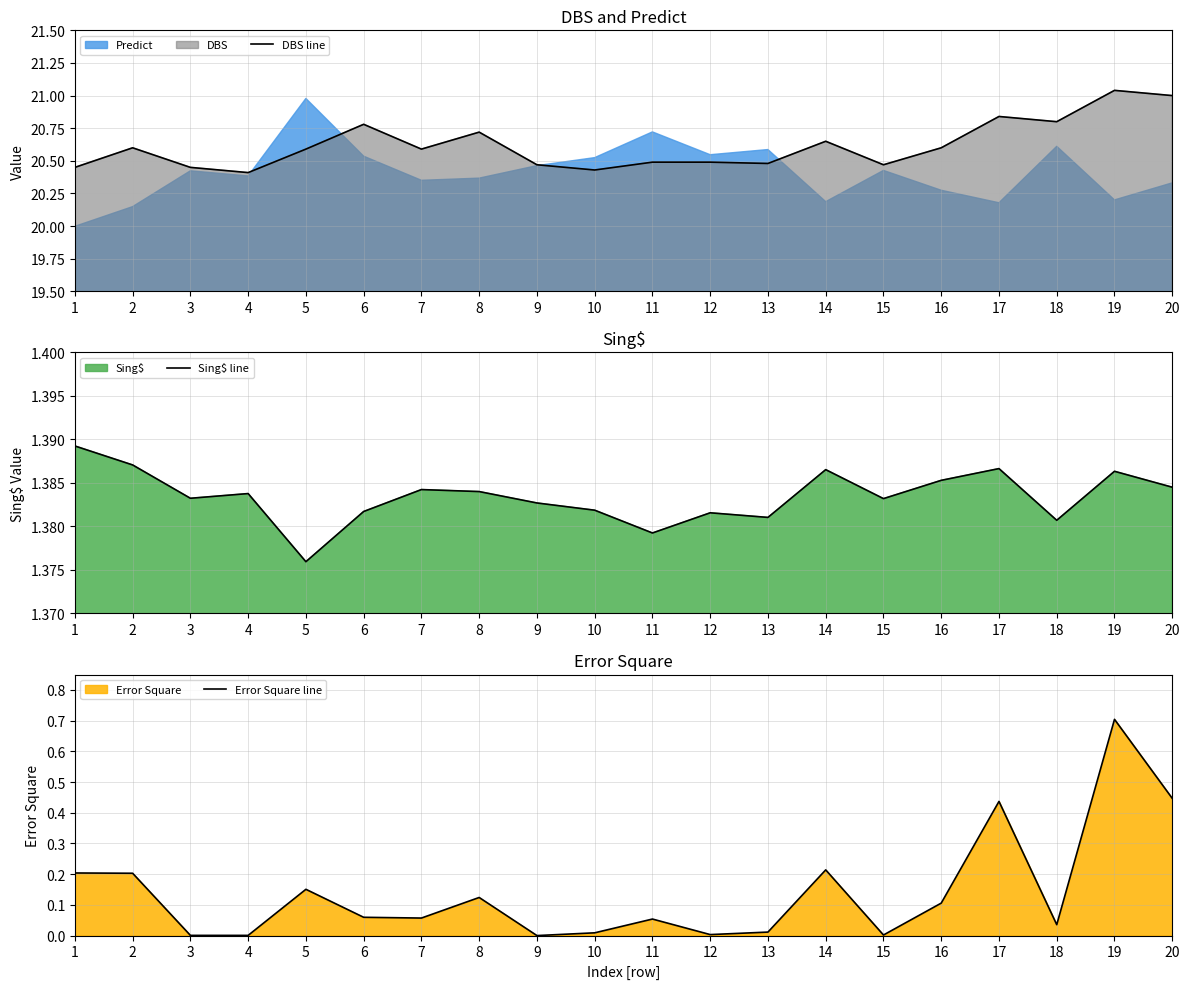

Is it true that Sing$ line equals 1.4 at 2?

True